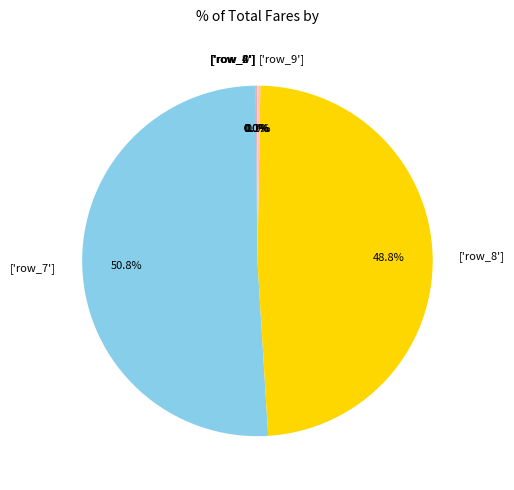

Is ['row_7'] the majority of the pie?

Yes